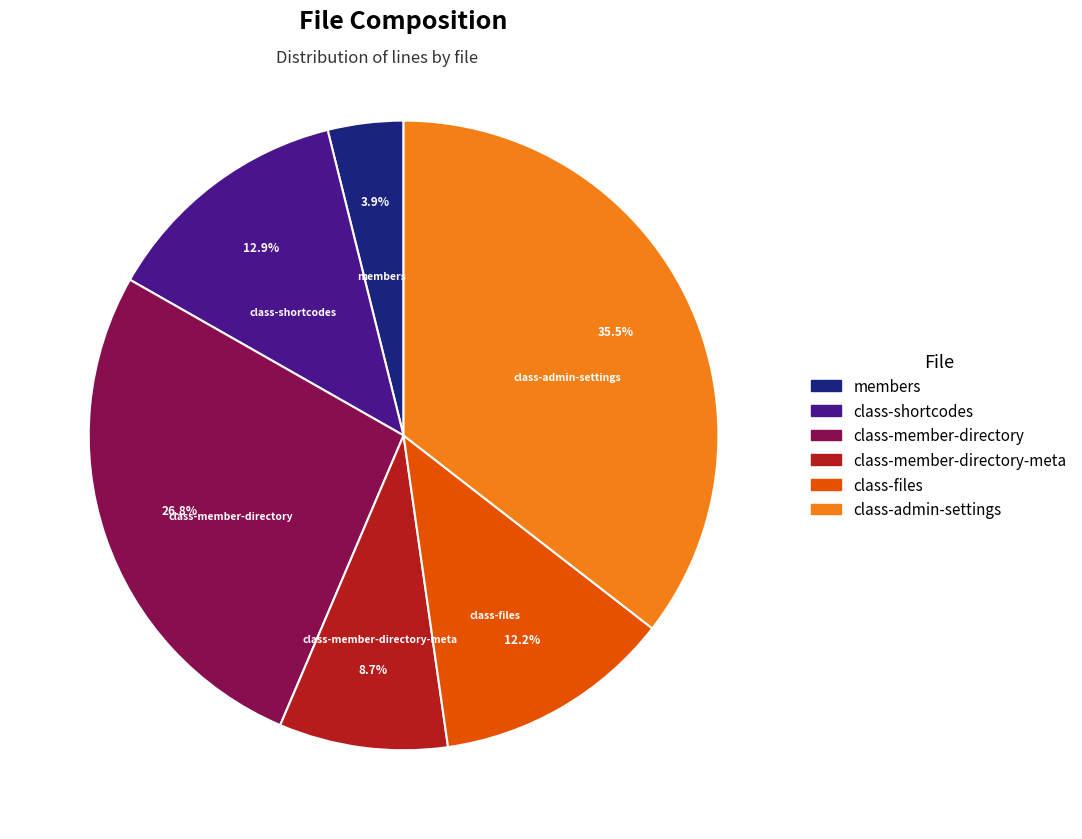

Does any single category account for the majority?

No